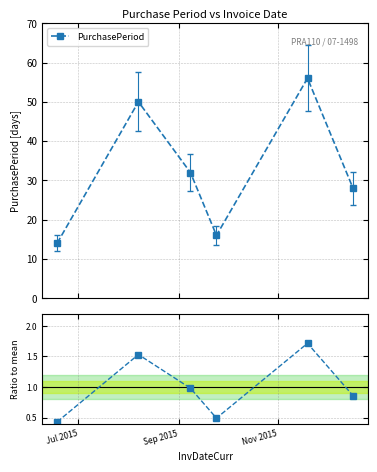

True or false: PurchasePeriod and Ratio to mean cross at least once.

False